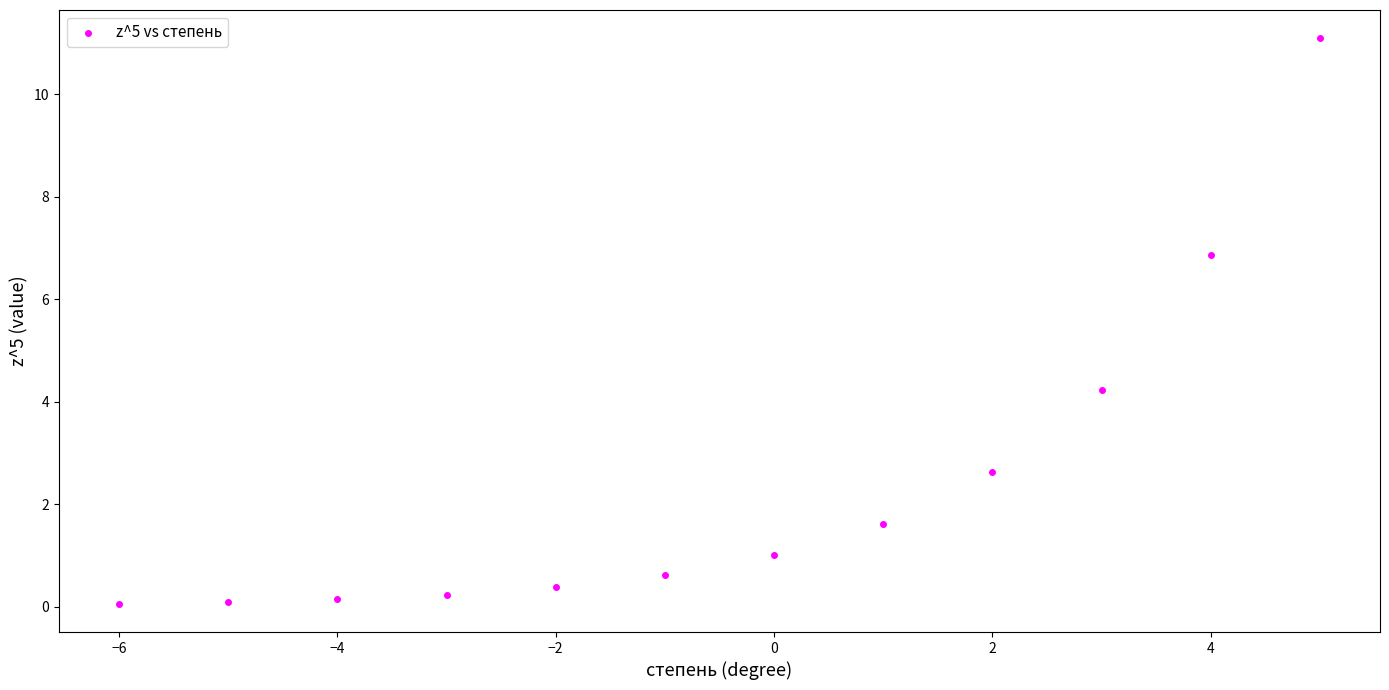

What is the average Y value?

2.4